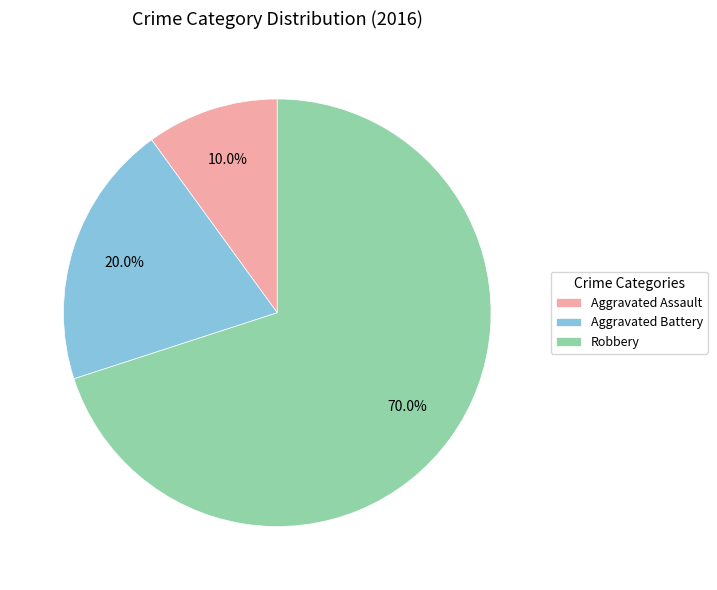

To the nearest percent, what portion does Aggravated Assault represent?

10%